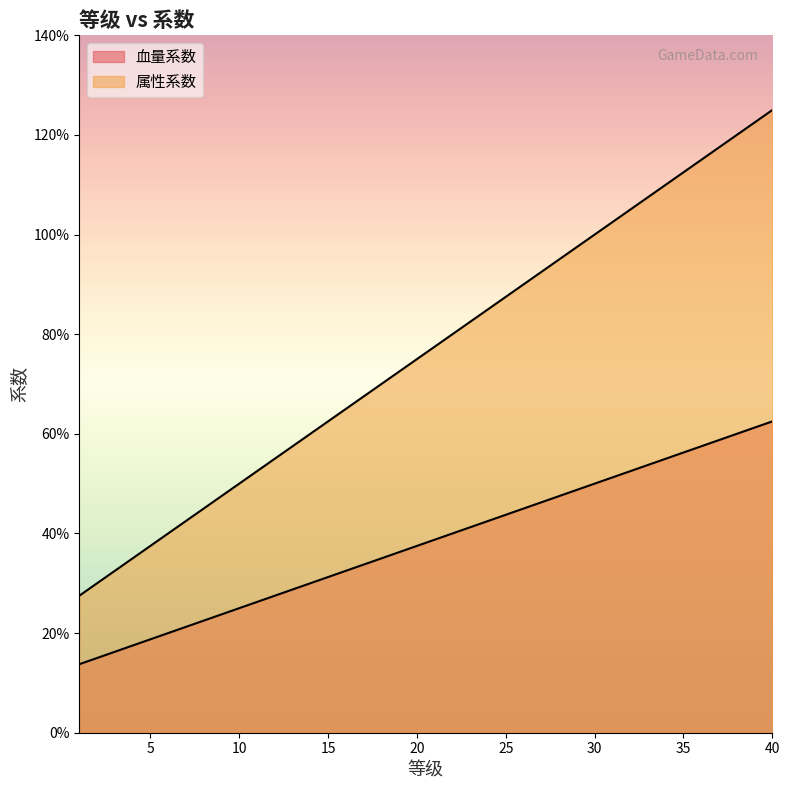

What is the total value across all series at 3?

4.9